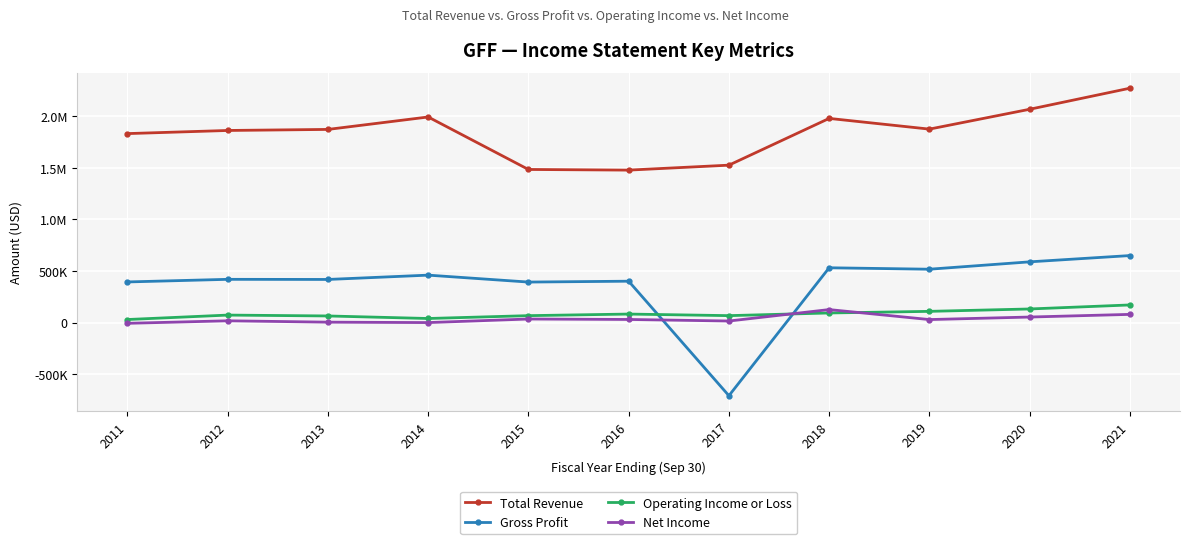

What value does the Operating Income or Loss series have at 2012, to the nearest 100?

72400